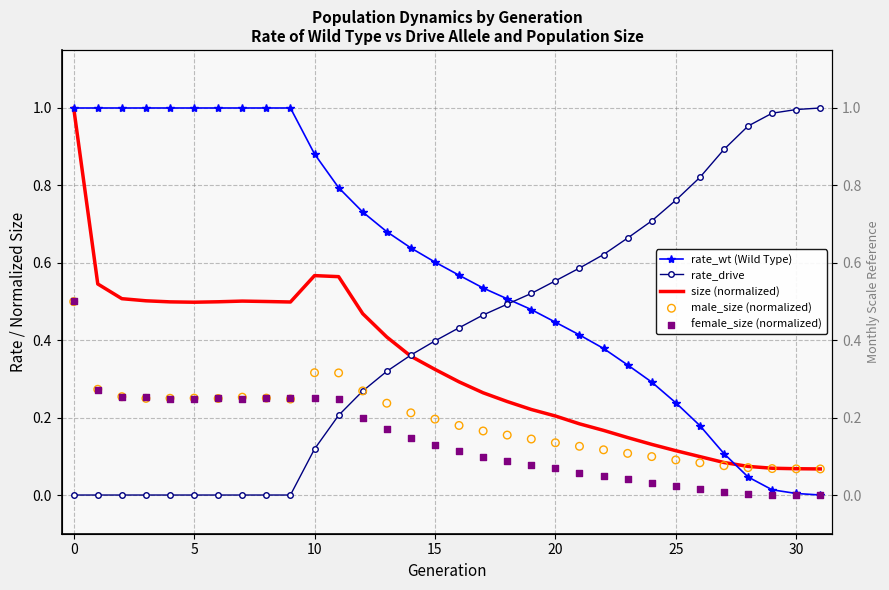

At how many categories does at least one series exceed 0?

32